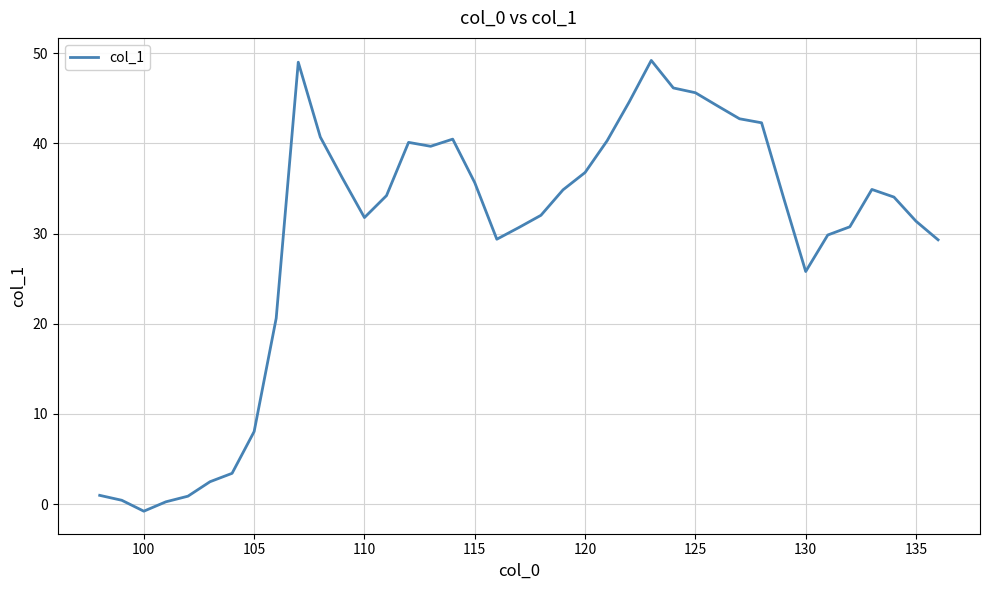

What is the difference between the second highest and minimum values?

49.8